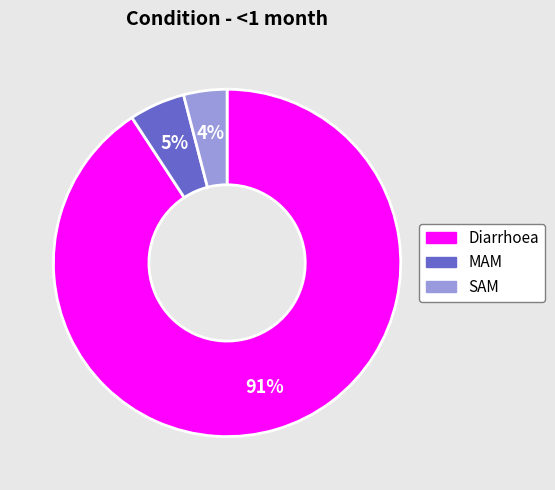

True or false: MAM accounts for 16% of the total.

False